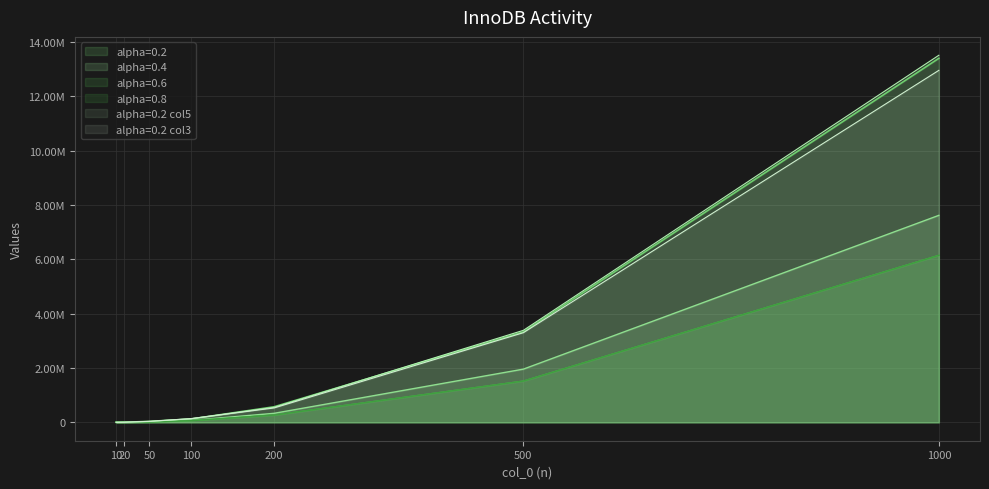

What is the difference between the highest and lowest values at 10?

1214